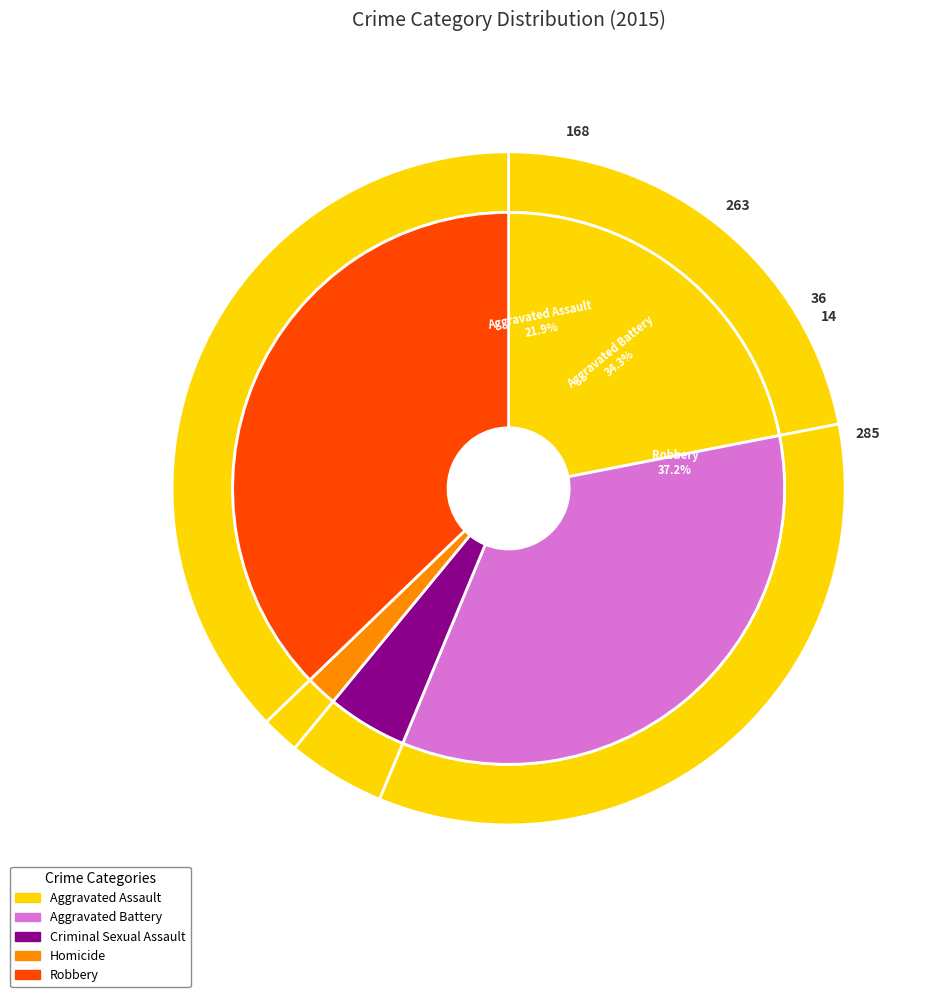

What is the largest slice in the pie chart?

Robbery